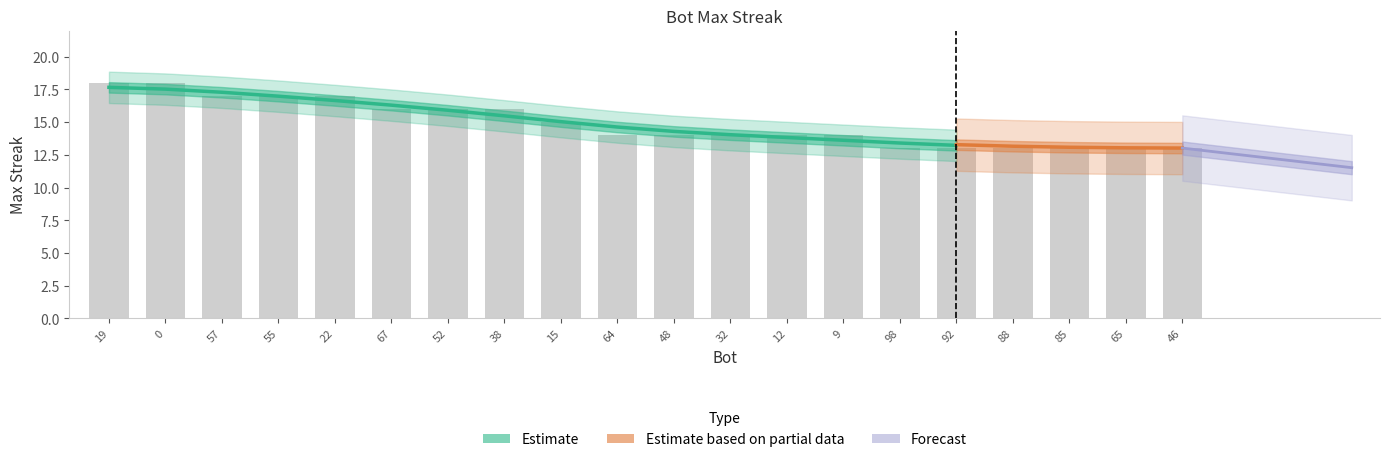

Reading left to right, list all the values displayed in this chart.

19=18	0=18	57=17	55=17	22=17	67=16	52=16	38=16	15=15	64=14	48=14	32=14	12=14	9=14	98=13	92=13	88=13	85=13	65=13	46=13